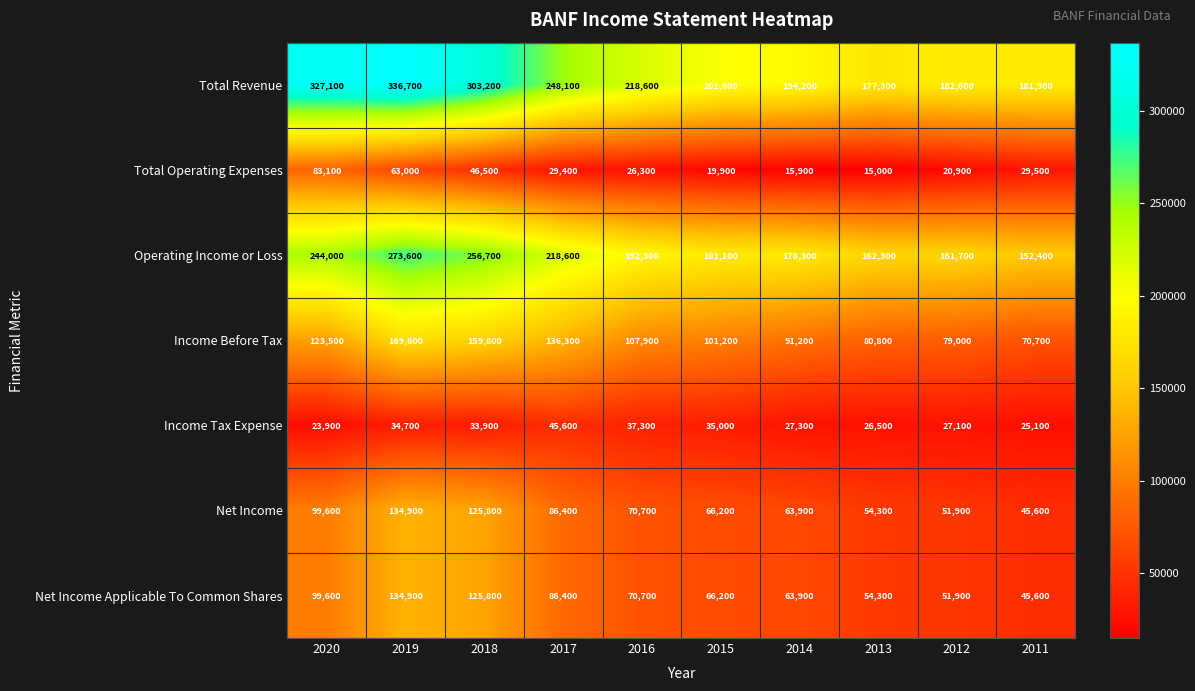

Count the number of categories in the chart.

10